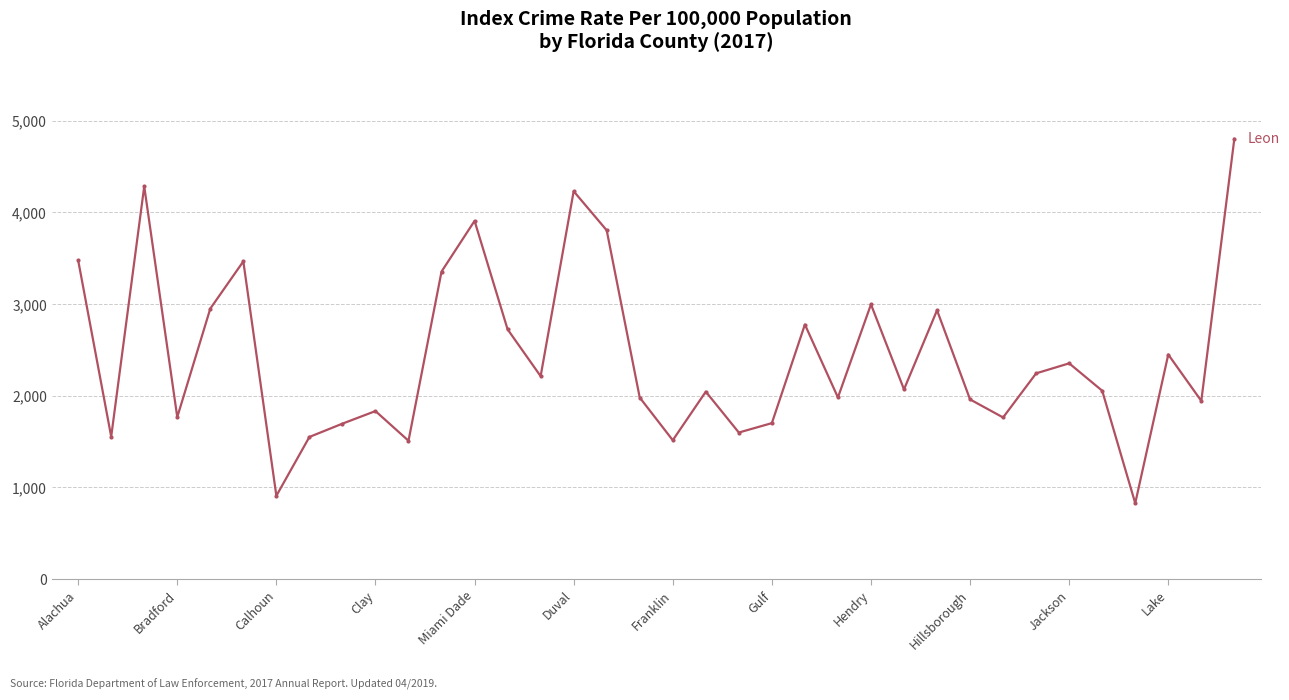

True or false: there are more than 2 points higher than both neighbors.

True